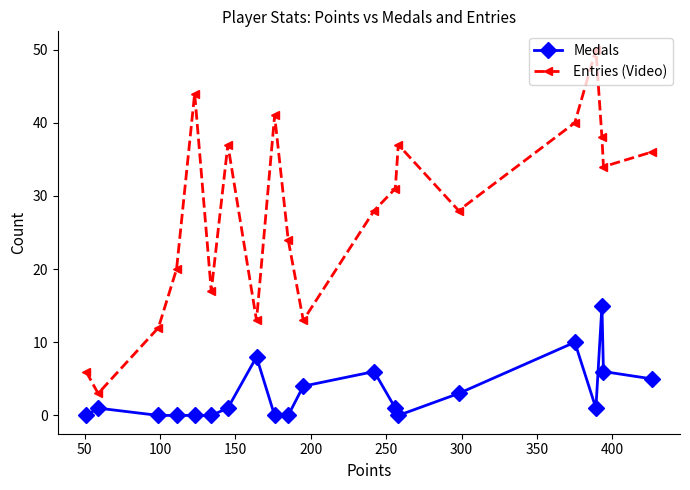

Which series has the largest total across all categories?

Entries (Video)